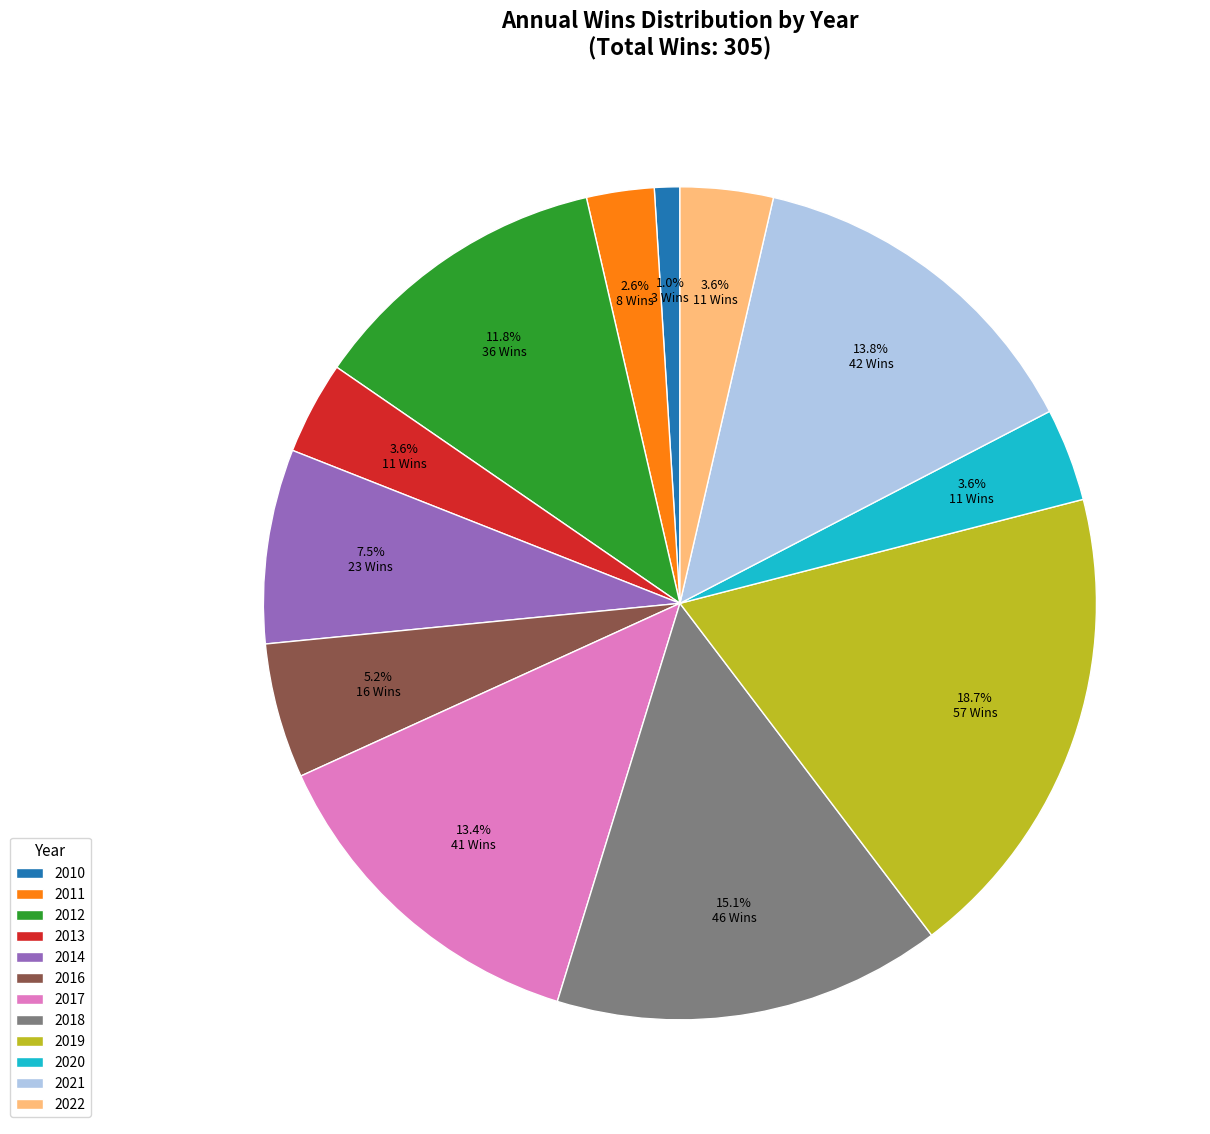

Which slice is the smallest?

2010